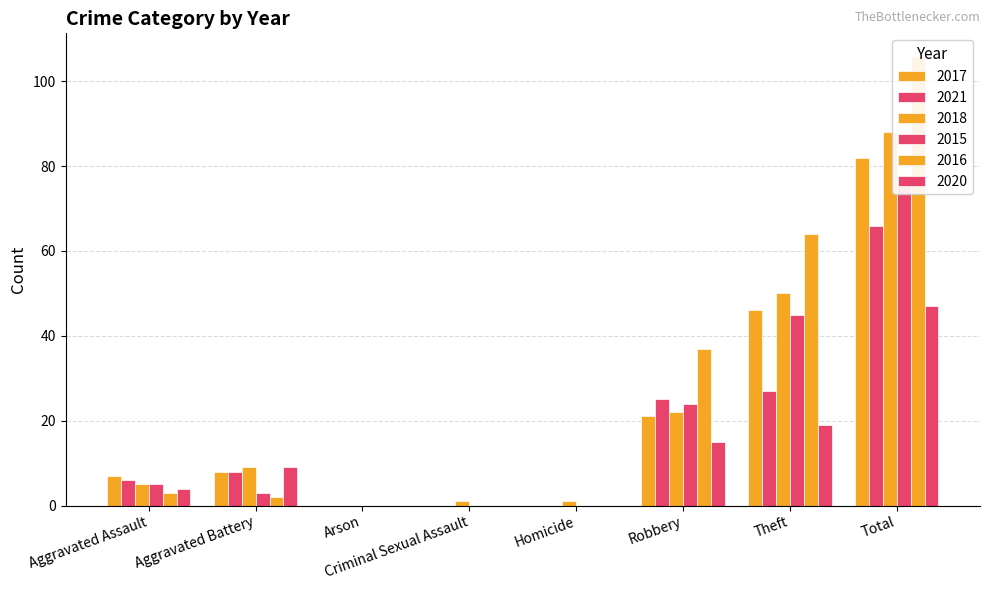

The 2017 series shows 82 at Total. True or false?

True